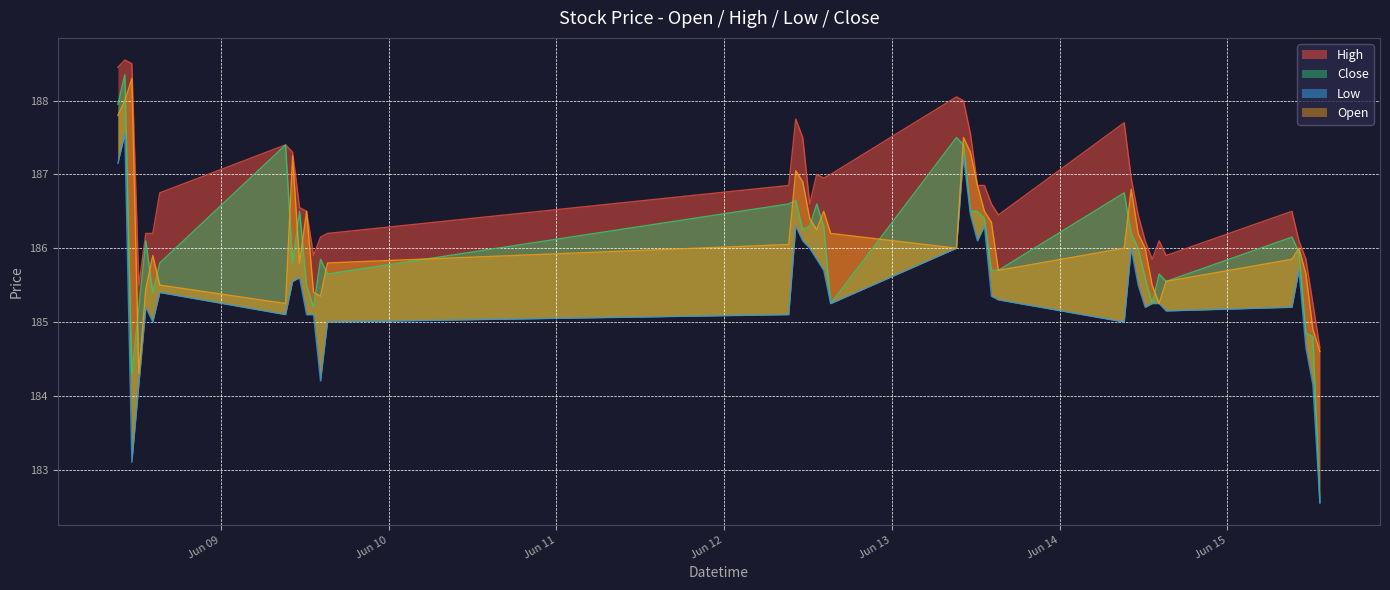

What is the minimum value shown in the chart?

182.6